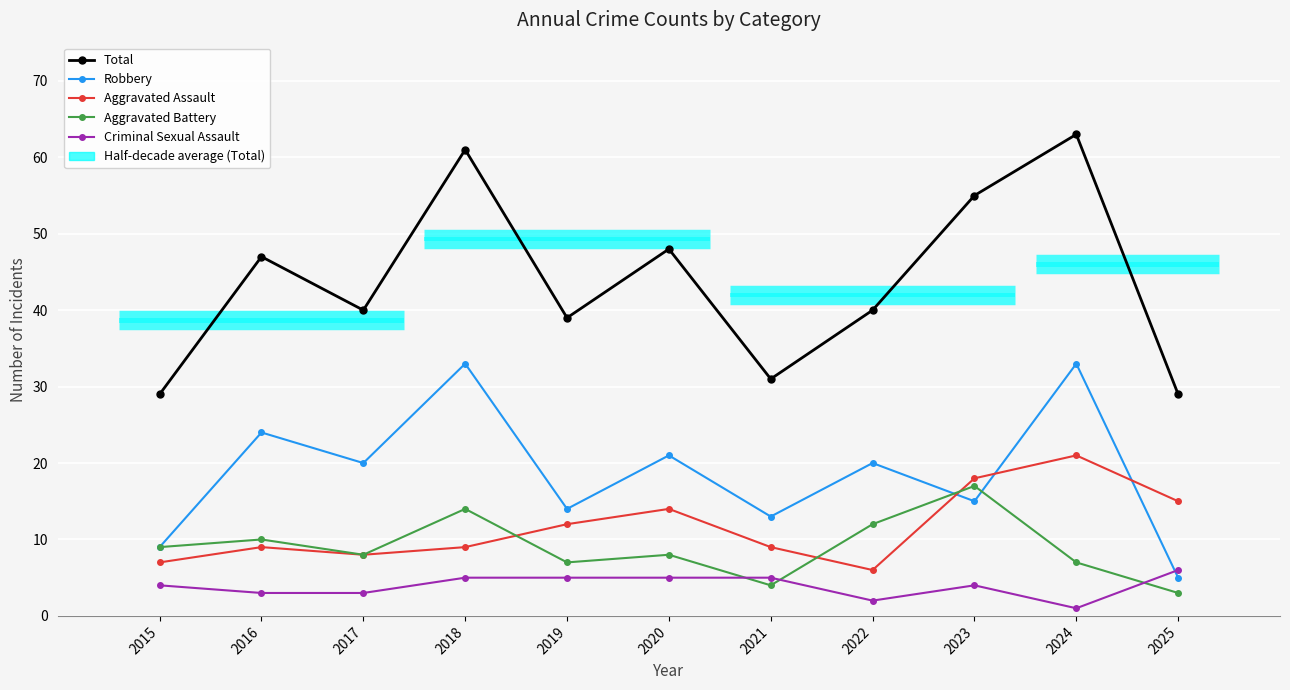

Reading left to right, what are all the values shown in this chart?

Total: 29	47	40	61	39	48	31	40	55	63	29
Robbery: 9	24	20	33	14	21	13	20	15	33	5
Aggravated Assault: 7	9	8	9	12	14	9	6	18	21	15
Aggravated Battery: 9	10	8	14	7	8	4	12	17	7	3
Criminal Sexual Assault: 4	3	3	5	5	5	5	2	4	1	6